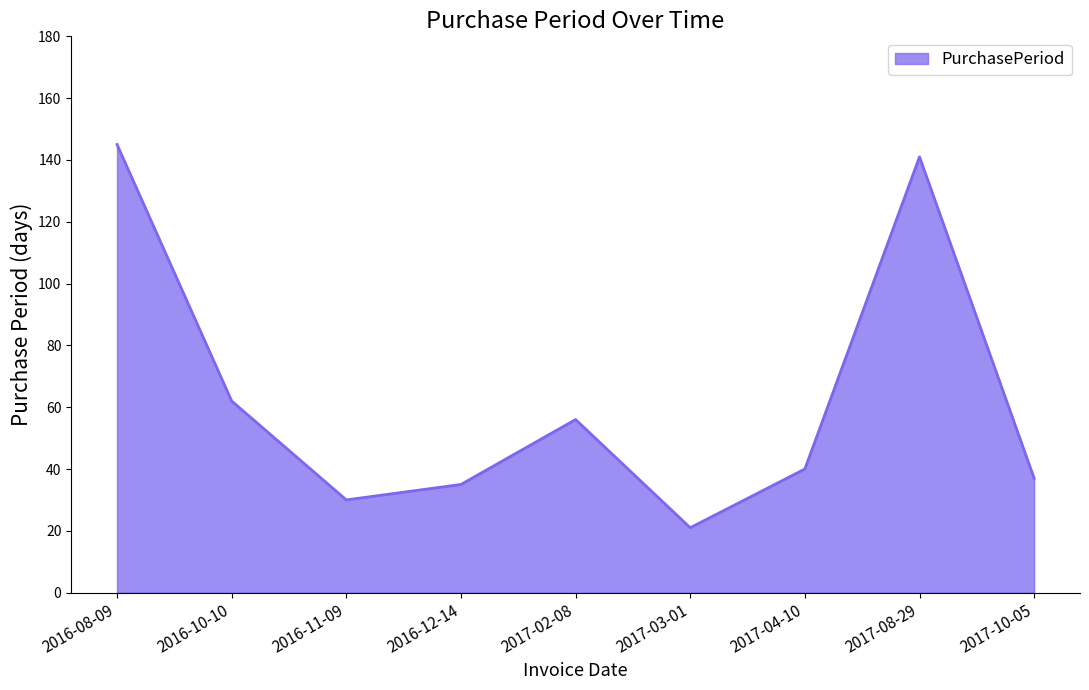

Where does the data first go above 40?

2016-08-09